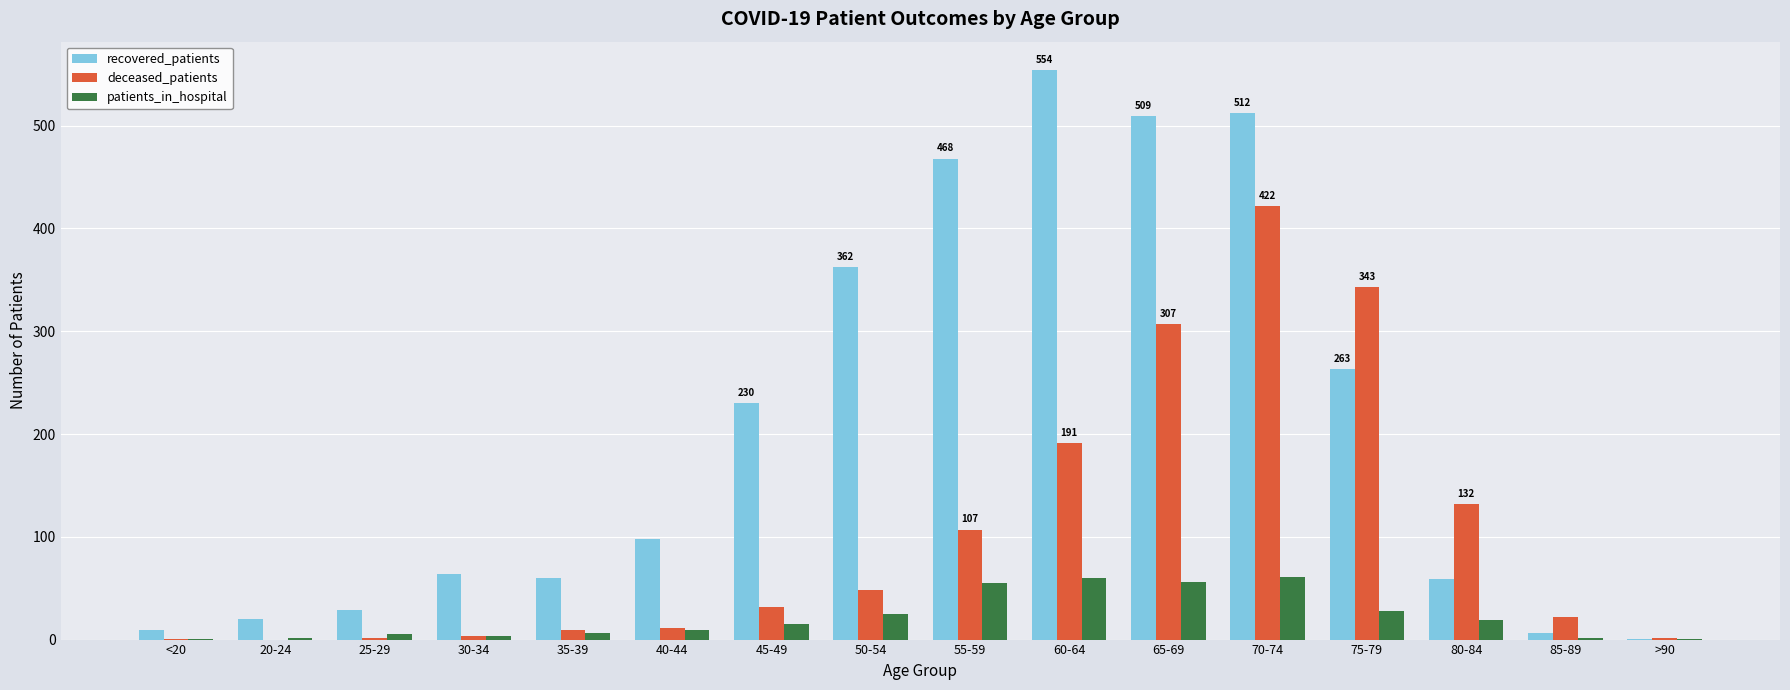

What is the sum of all deceased_patients values?

1632